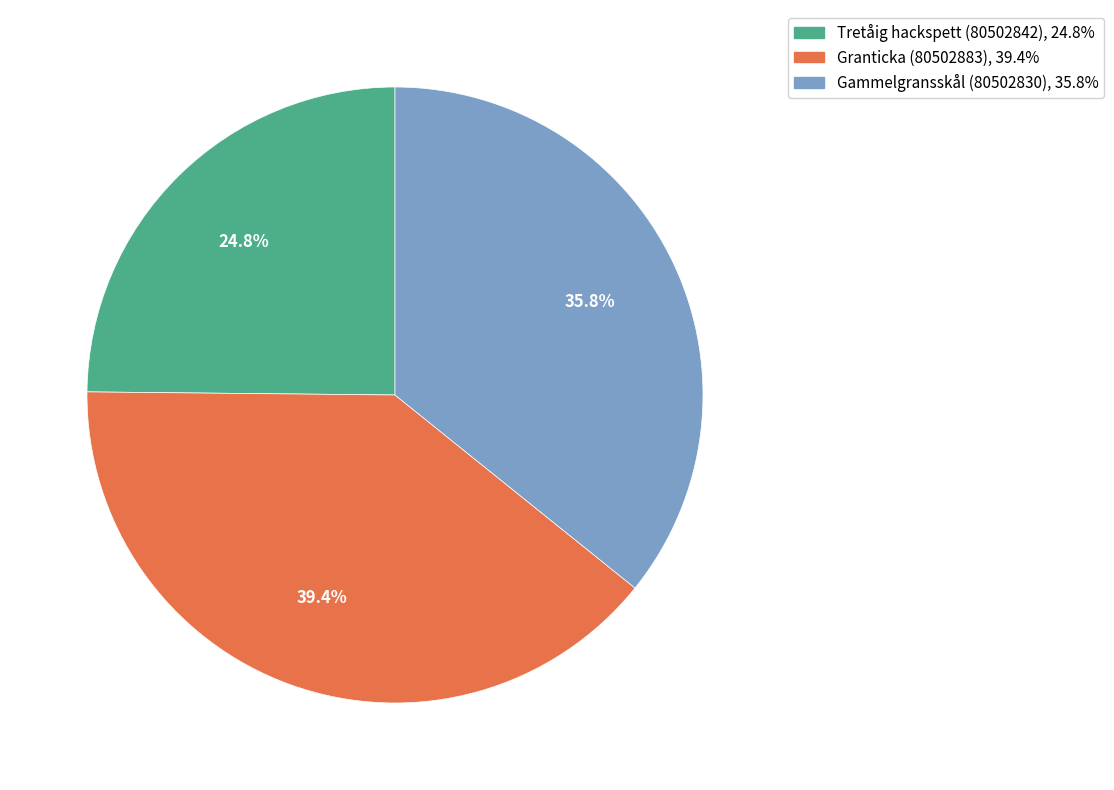

How many slices are in this pie chart?

3